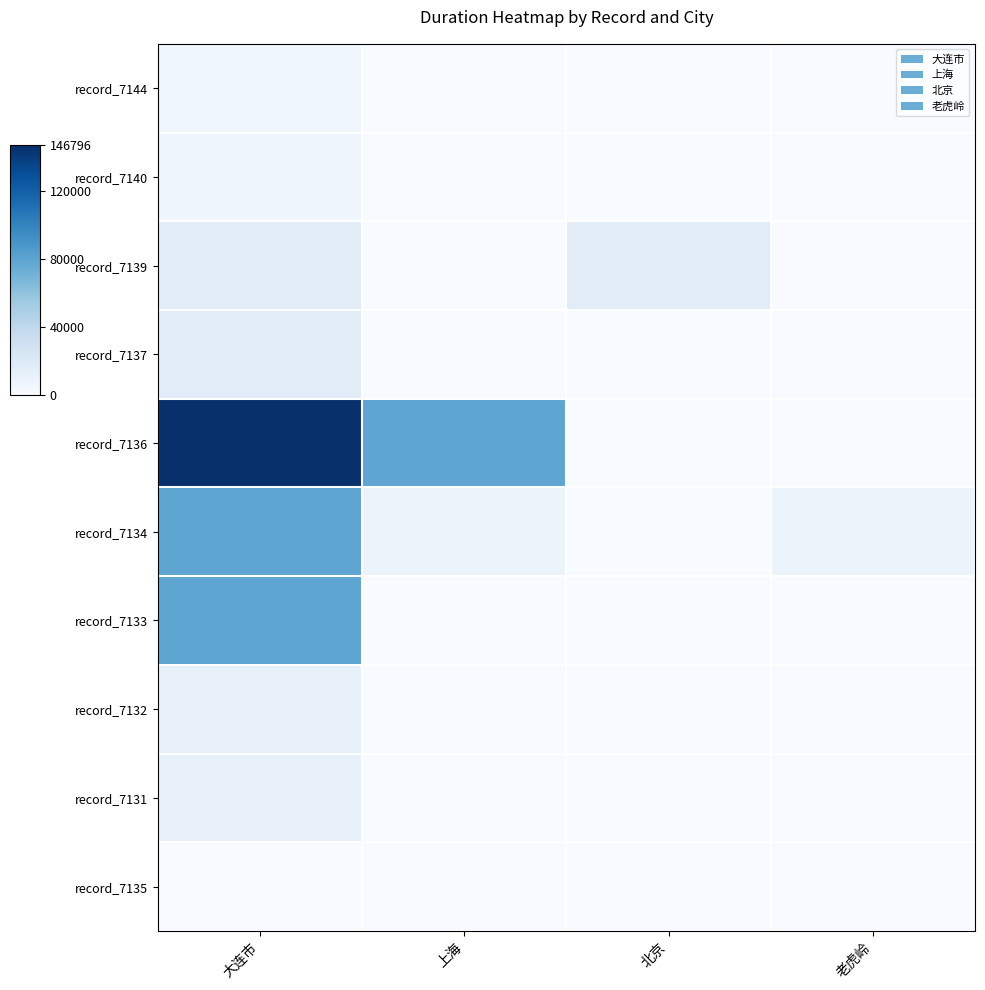

Reading left to right, extract all data points from this chart.

record_7144: 大连市=5555	上海=0	北京=0	老虎岭=0
record_7140: 大连市=6225	上海=0	北京=0	老虎岭=0
record_7139: 大连市=16364	上海=0	北京=16400	老虎岭=0
record_7137: 大连市=16427	上海=0	北京=0	老虎岭=0
record_7136: 大连市=146796	上海=78847	北京=0	老虎岭=0
record_7134: 大连市=78863	上海=7485	北京=0	老虎岭=7485
record_7133: 大连市=78900	上海=0	北京=0	老虎岭=0
record_7132: 大连市=10445	上海=0	北京=0	老虎岭=0
record_7131: 大连市=10455	上海=0	北京=0	老虎岭=0
record_7135: 大连市=0	上海=0	北京=0	老虎岭=0